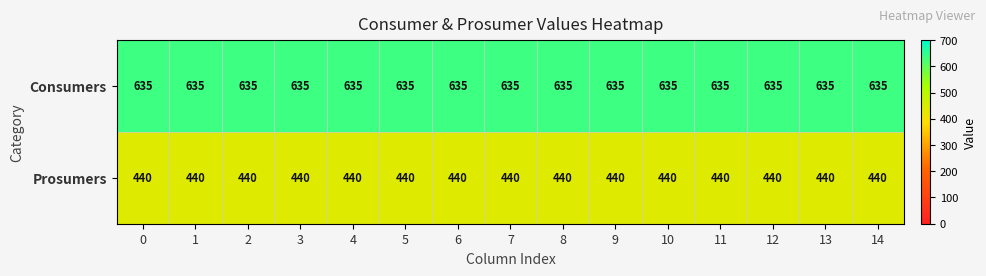

Rank the series by their maximum value, from highest to lowest.

Consumers, Prosumers